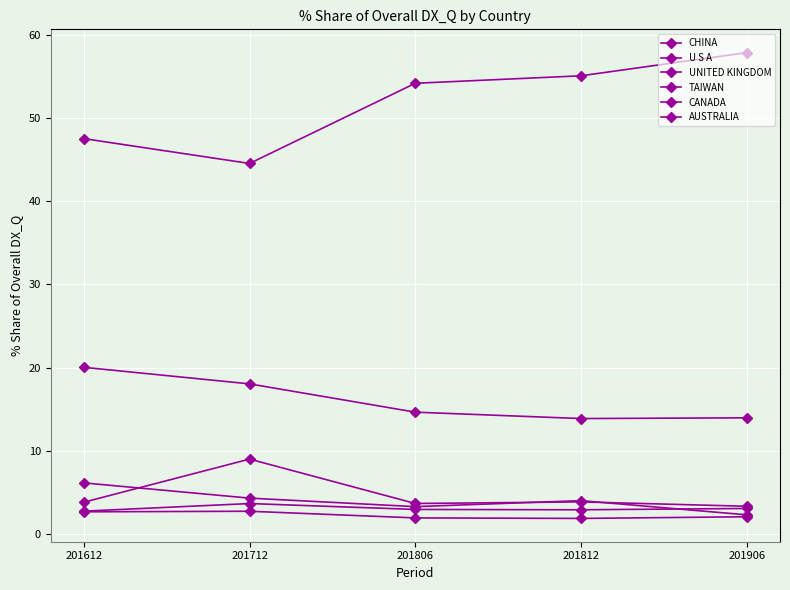

How many lines are shown in the chart?

6